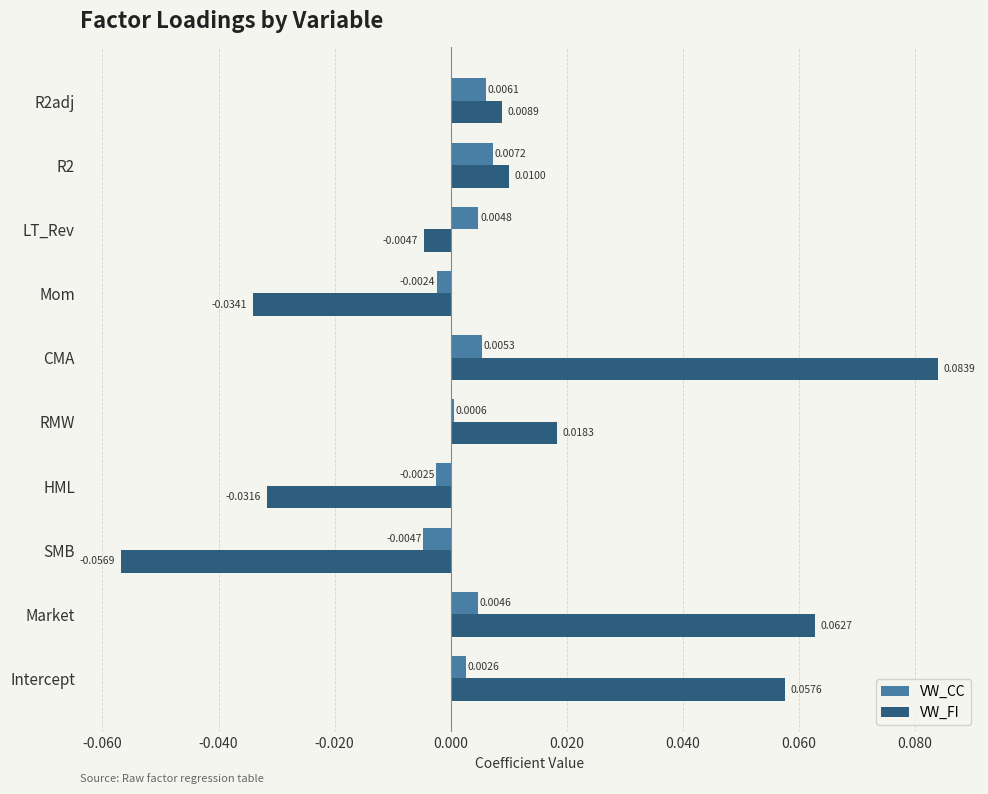

At which category is the sum across all series the highest?

CMA